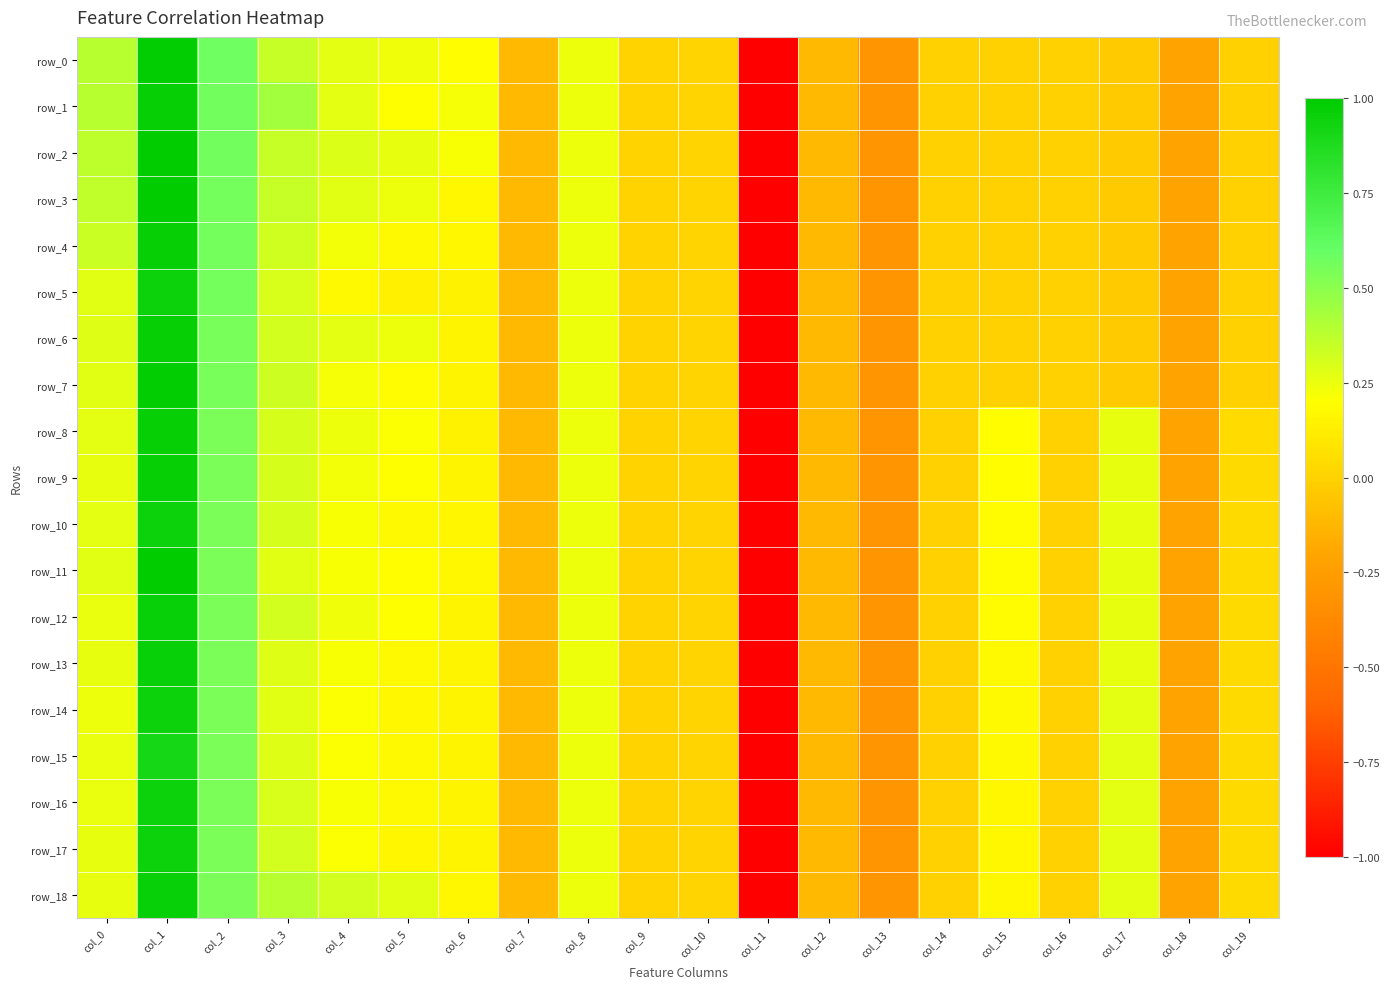

Which series changed the most between col_2 and col_6?

row_5